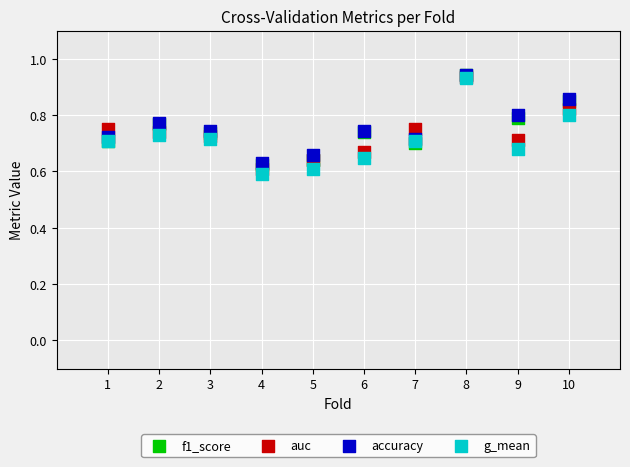

What are all the series names shown in the legend?

f1_score, auc, accuracy, g_mean